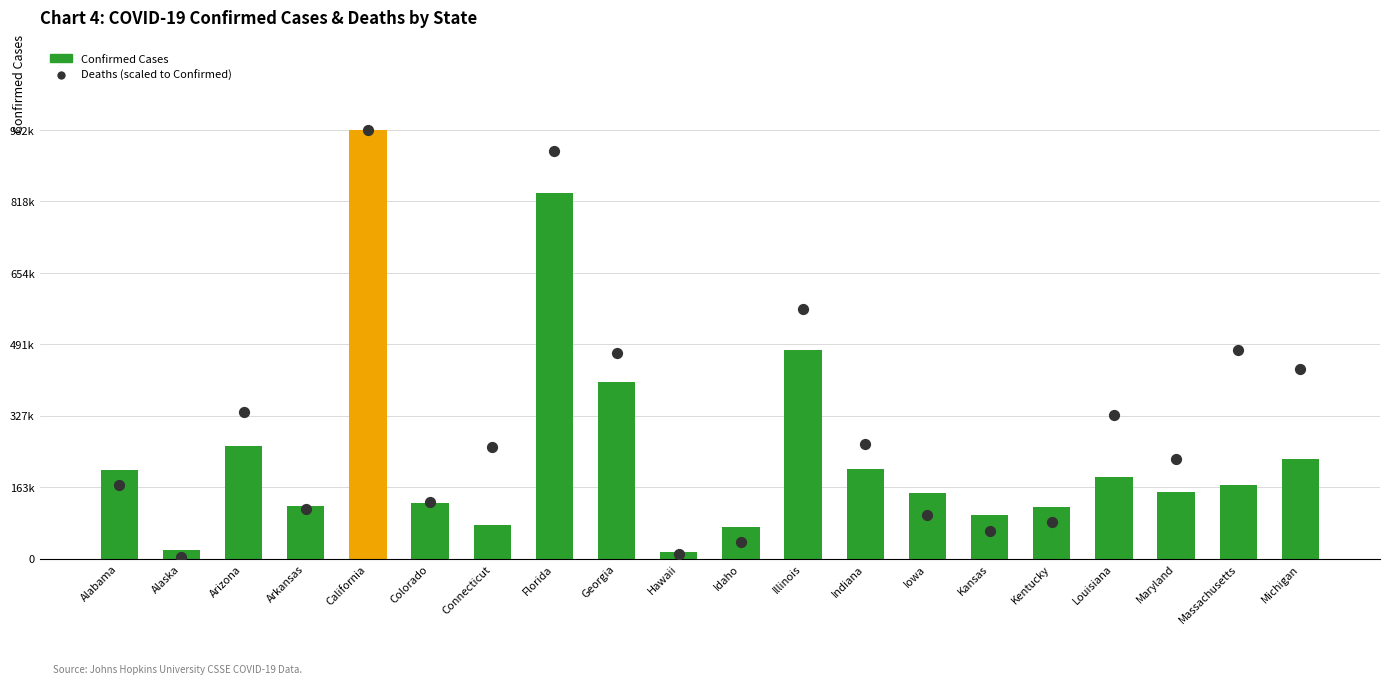

What are all the series names shown in the legend?

Confirmed Cases, Deaths (scaled)